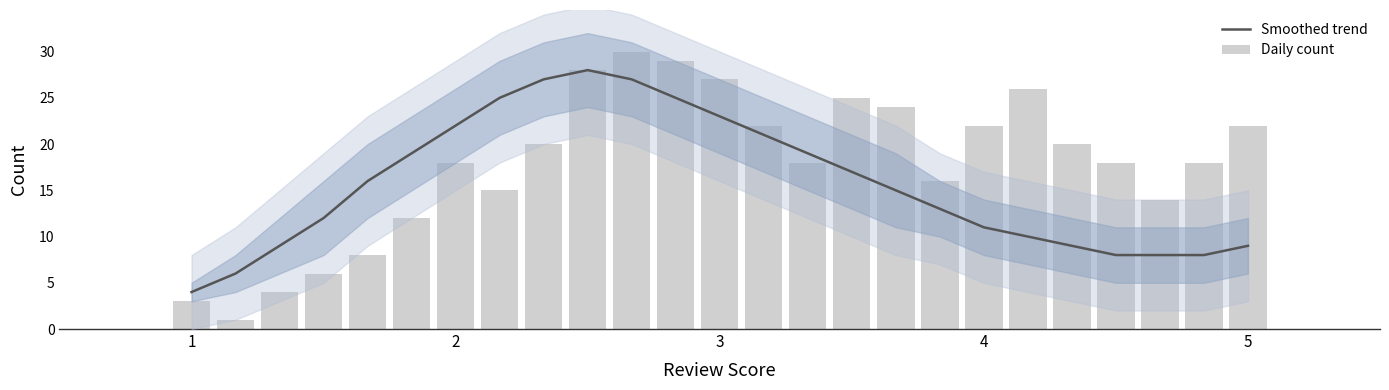

Reading left to right, list all the values displayed in this chart.

Smoothed trend: 4	6	9	12	16	19	22	25	27	28	27	25	23	21	19	17	15	13	11	10	9	8	8	8	9
Daily count: 3	1	4	6	8	12	18	15	20	28	30	29	27	22	18	25	24	16	22	26	20	18	14	18	22